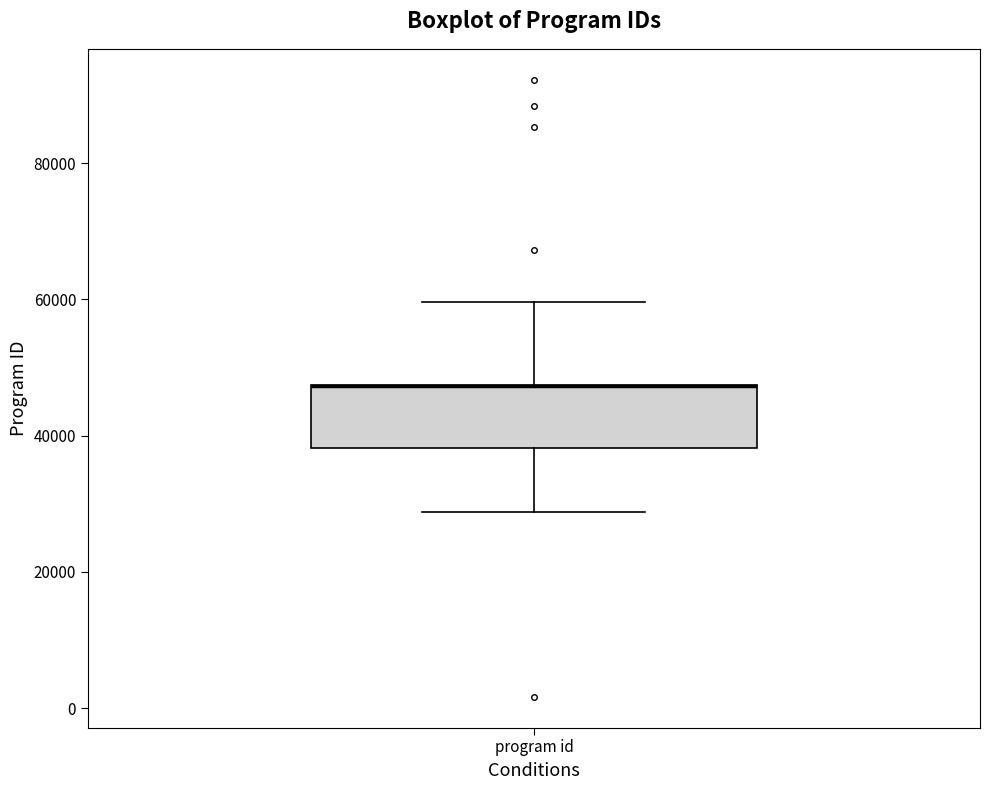

Transcribe this box plot: give where the median line is, the range the box spans, and where the two whiskers end, as read against the y-axis. The values are not printed on the chart, so give them approximately, as read against the axis.

median 48000 (drawn on the box's upper edge), box 38000 to 48000, whiskers 28000 to 60000